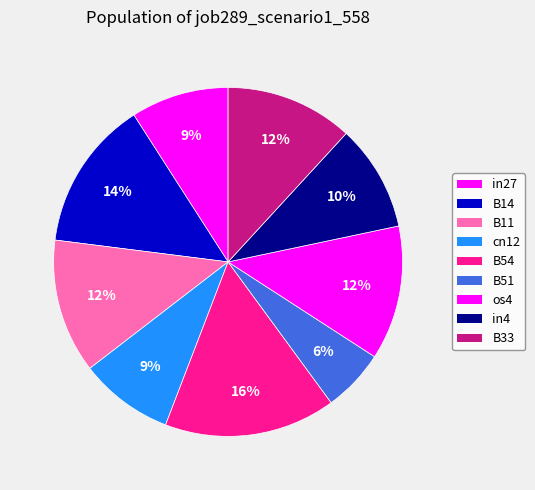

What percentage is the in4 slice, to the nearest percent?

10%